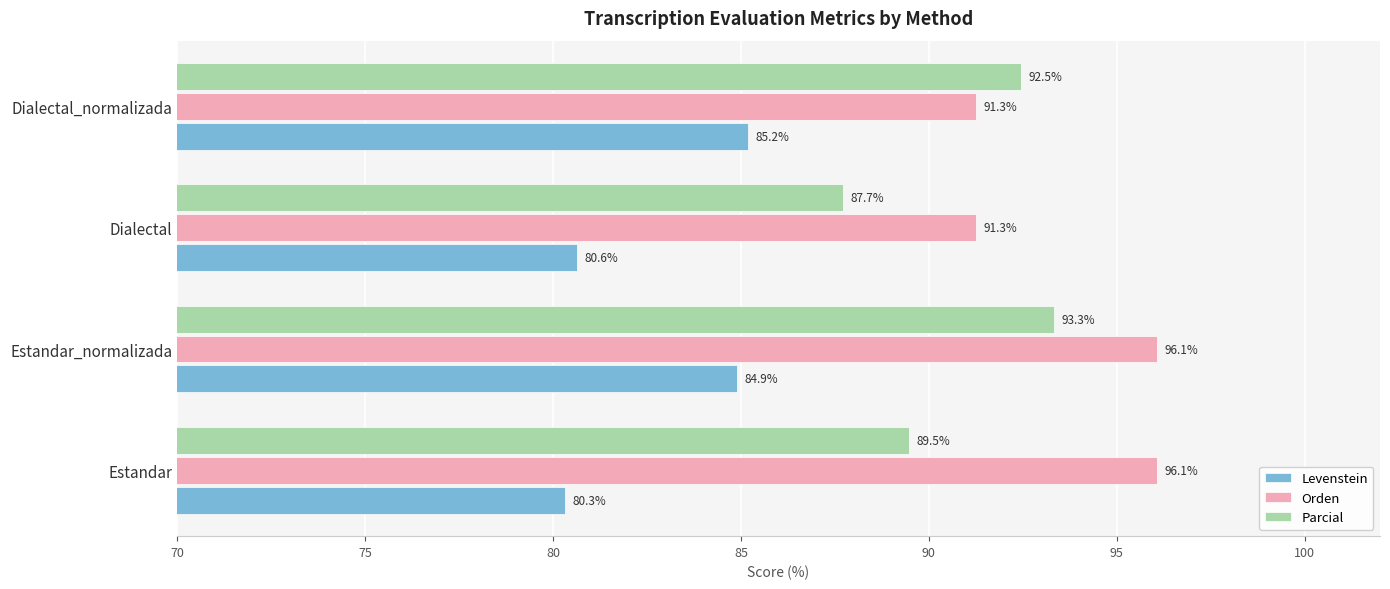

List the labels in order of Levenstein value, smallest first.

Estandar, Dialectal, Estandar_normalizada, Dialectal_normalizada